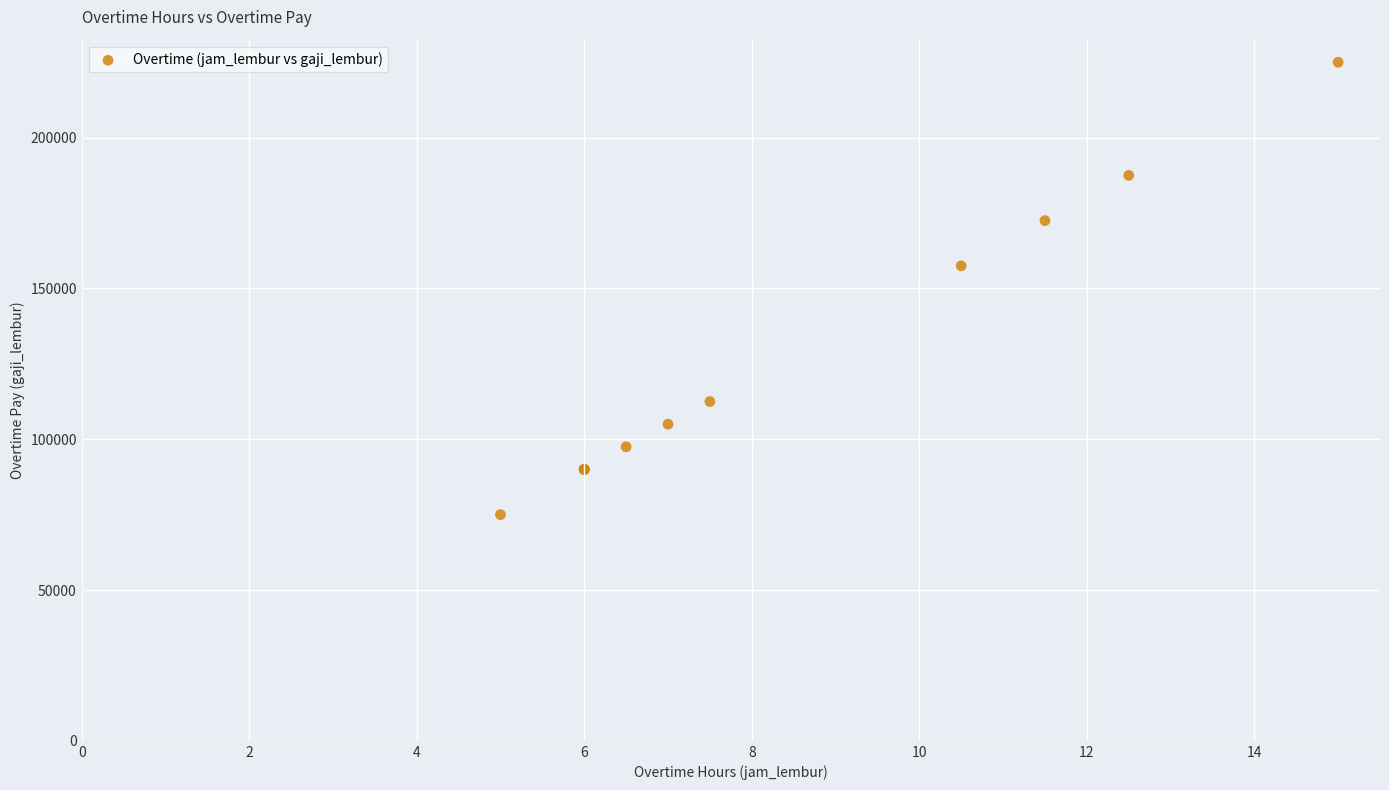

What Y value in the scatter plot is closest to 150000?

157500